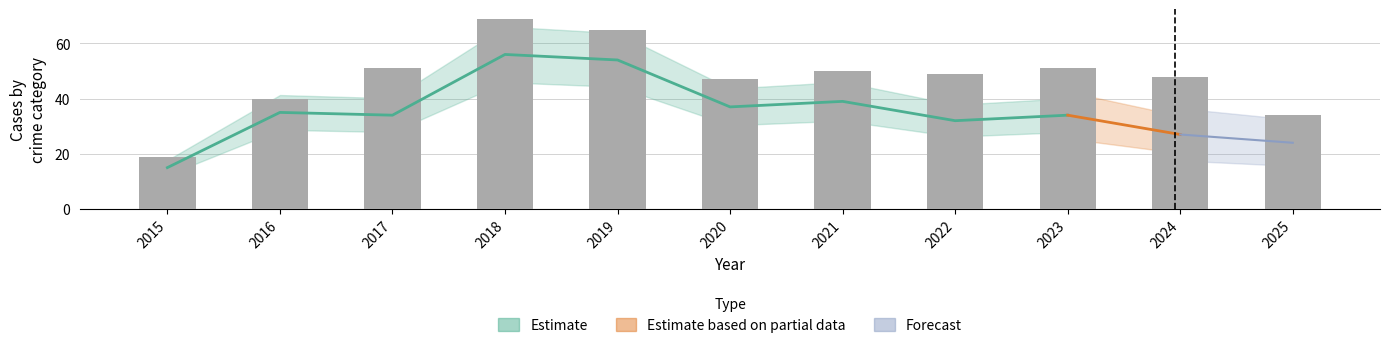

Which has a higher value, 2015 or 2016?

2016